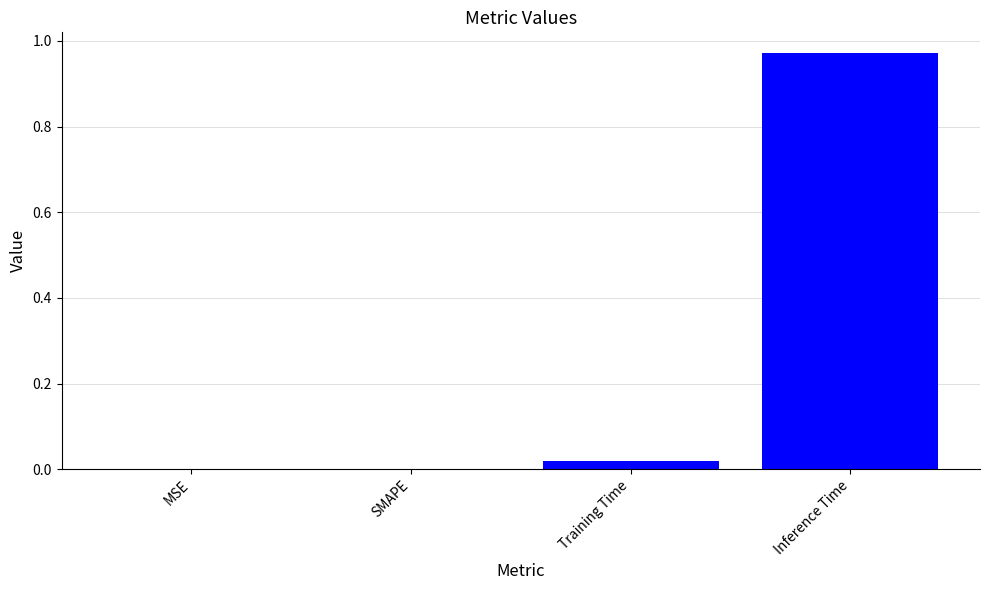

At which category does the chart reach its peak across all series?

Inference Time